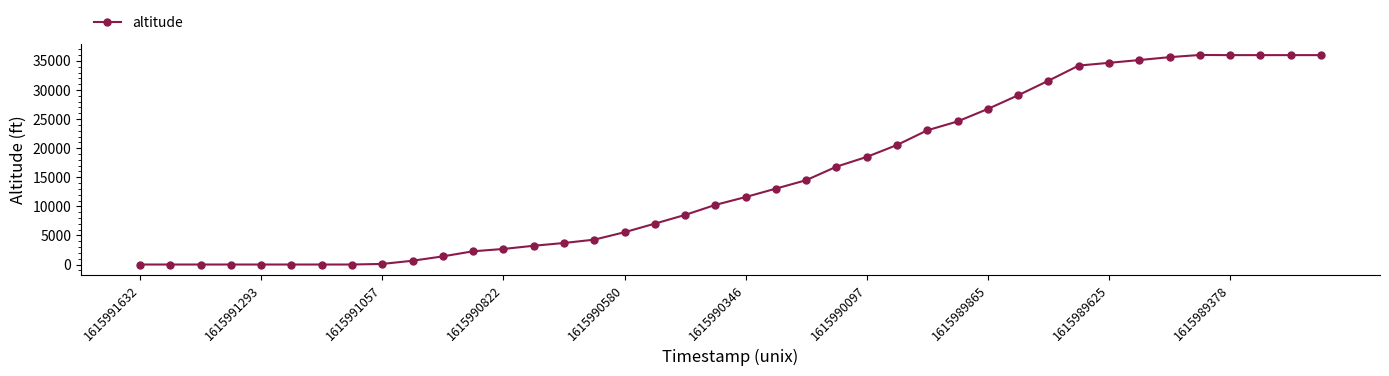

What is the sum of all values?

599500